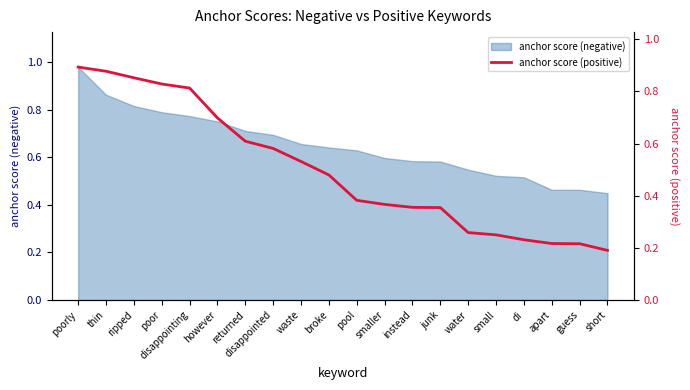

The value of anchor score (negative) at poor is 0.3. True or false?

False